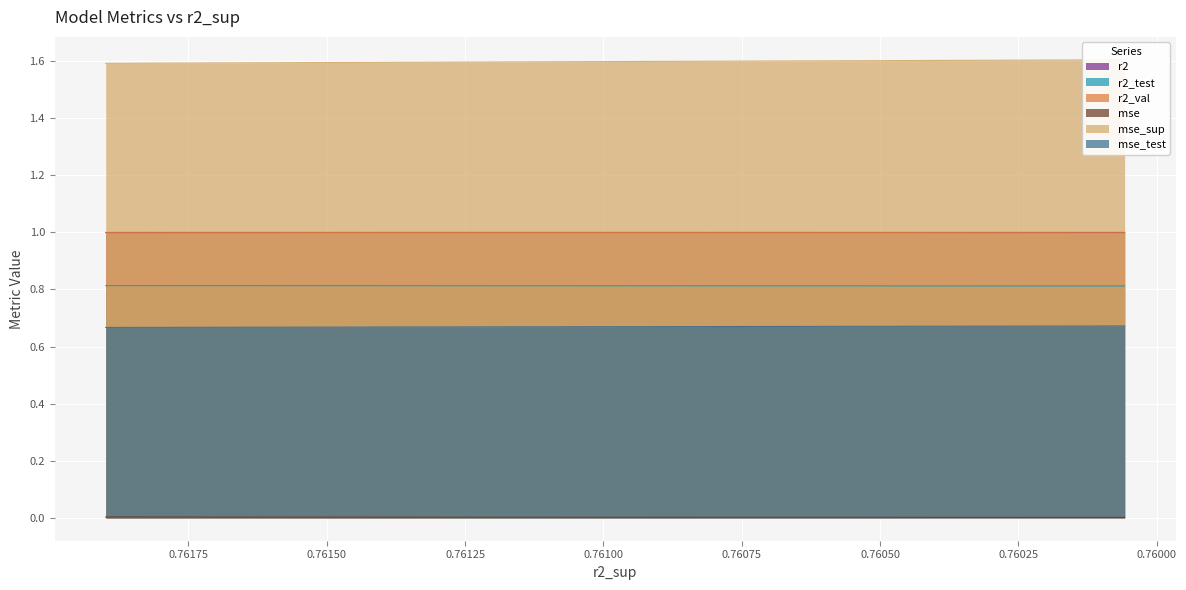

What is the approximate value of r2_test at 0.76000?

0.8